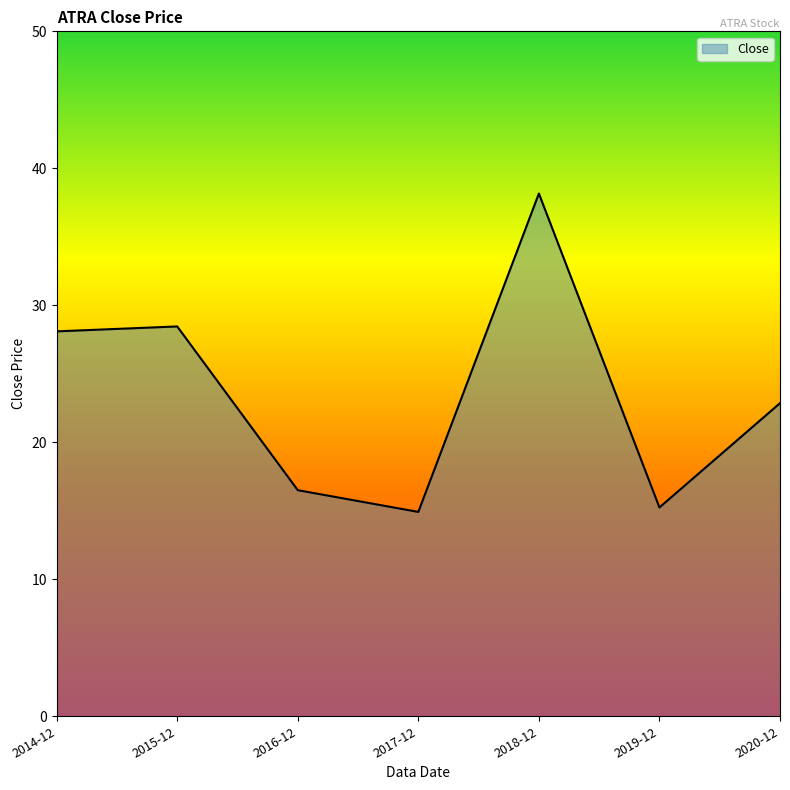

True or false: the data shows 10.0 at 2019-12.

False